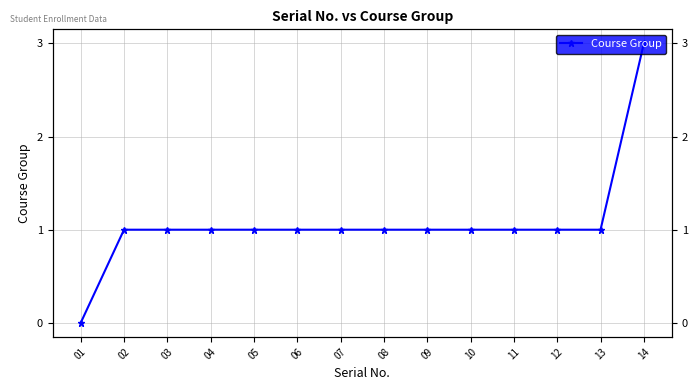

Which label corresponds to the smallest value in the chart?

01